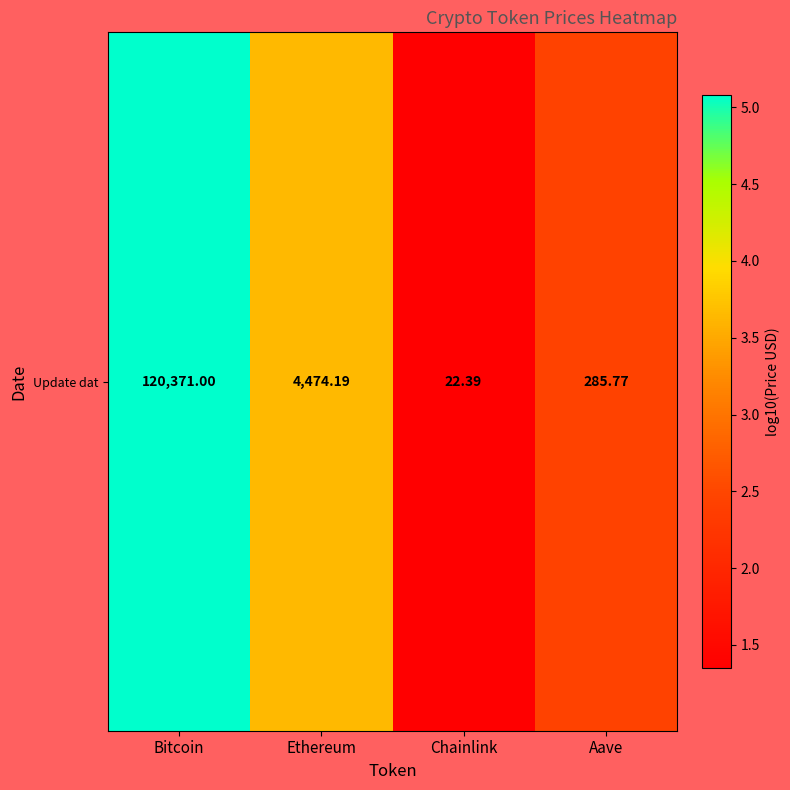

What value does the data have at Bitcoin?

5.1